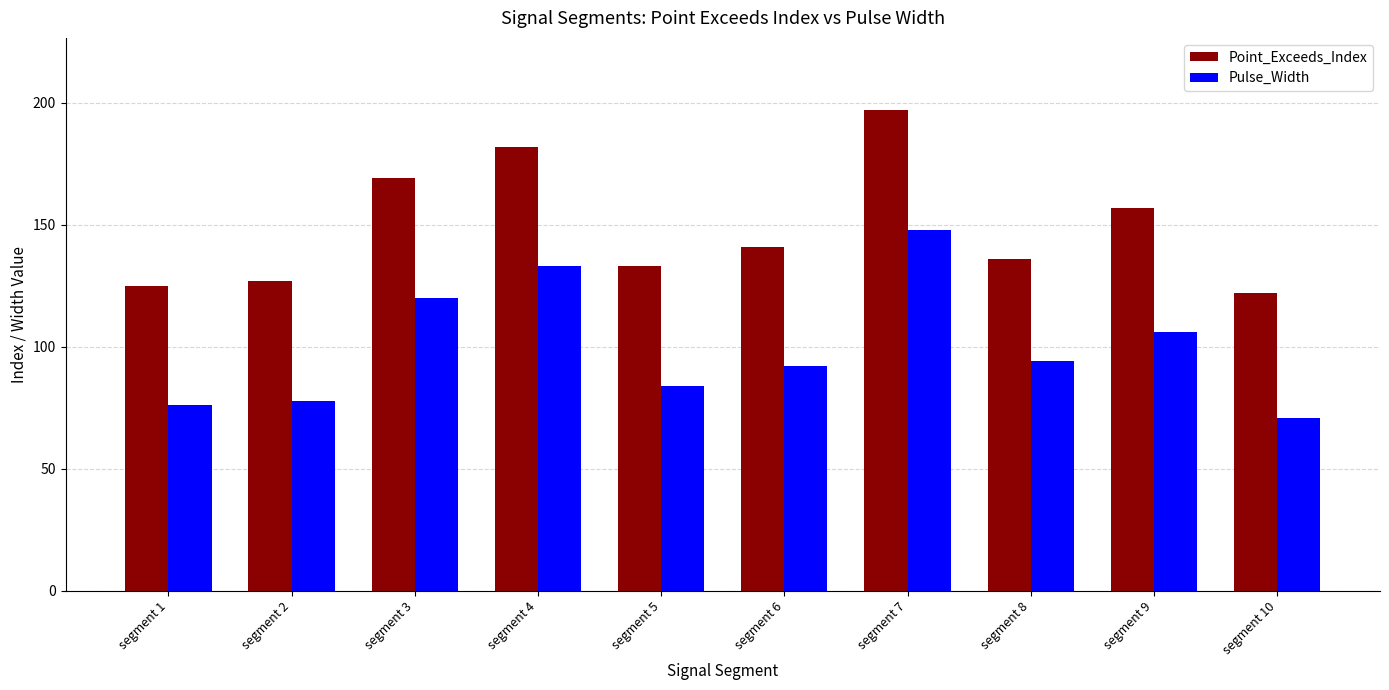

Where does the Point_Exceeds_Index series first go above 141?

segment 3